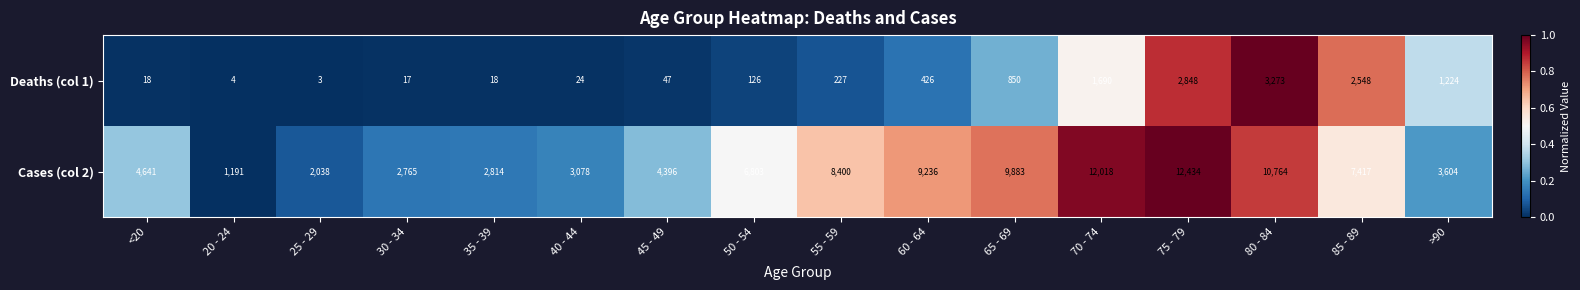

What is the sum of all Cases (col 2) values?

101482